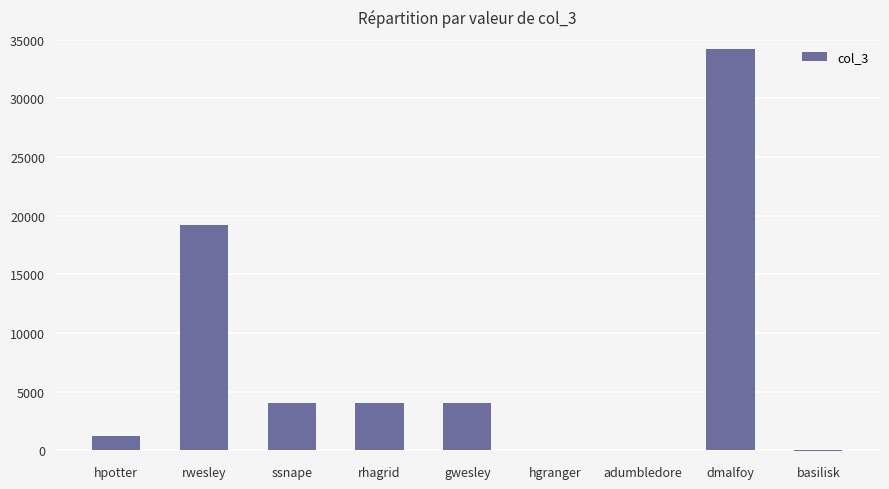

Which label corresponds to the largest value in the chart?

dmalfoy